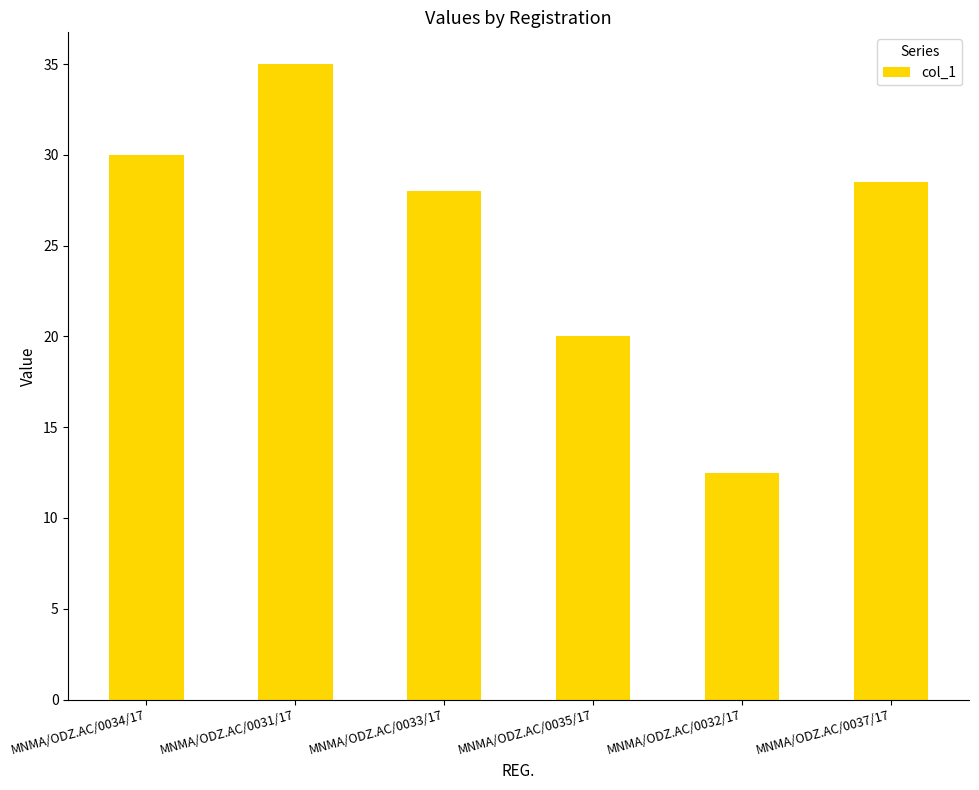

The chart shows a value of 20.0 at MNMA/ODZ.AC/0035/17. True or false?

True